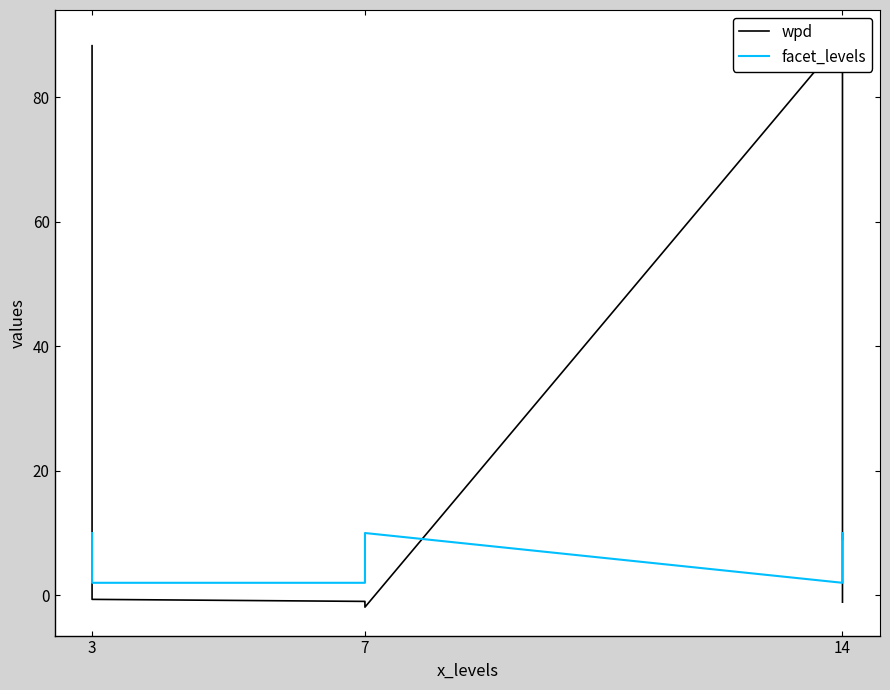

What is the maximum value for wpd?

89.5